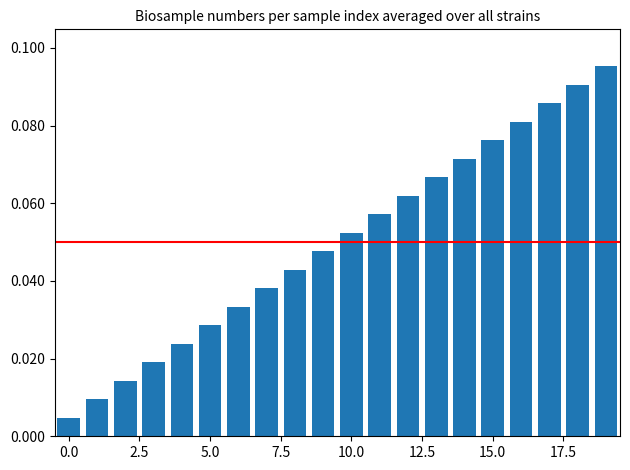

Does the chart contain stacked bars?

No